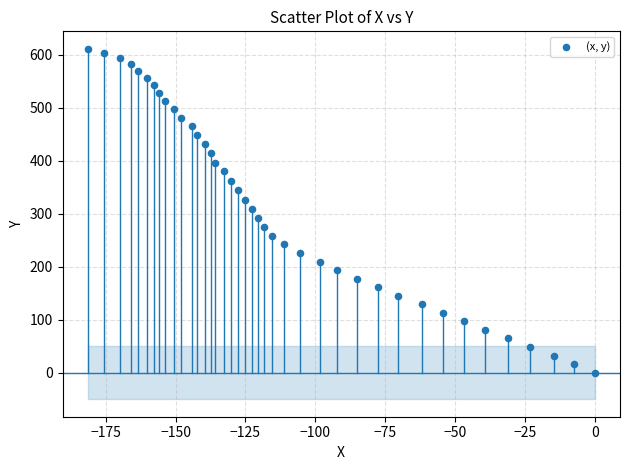

What is the range of X values (max minus min)?

181.4